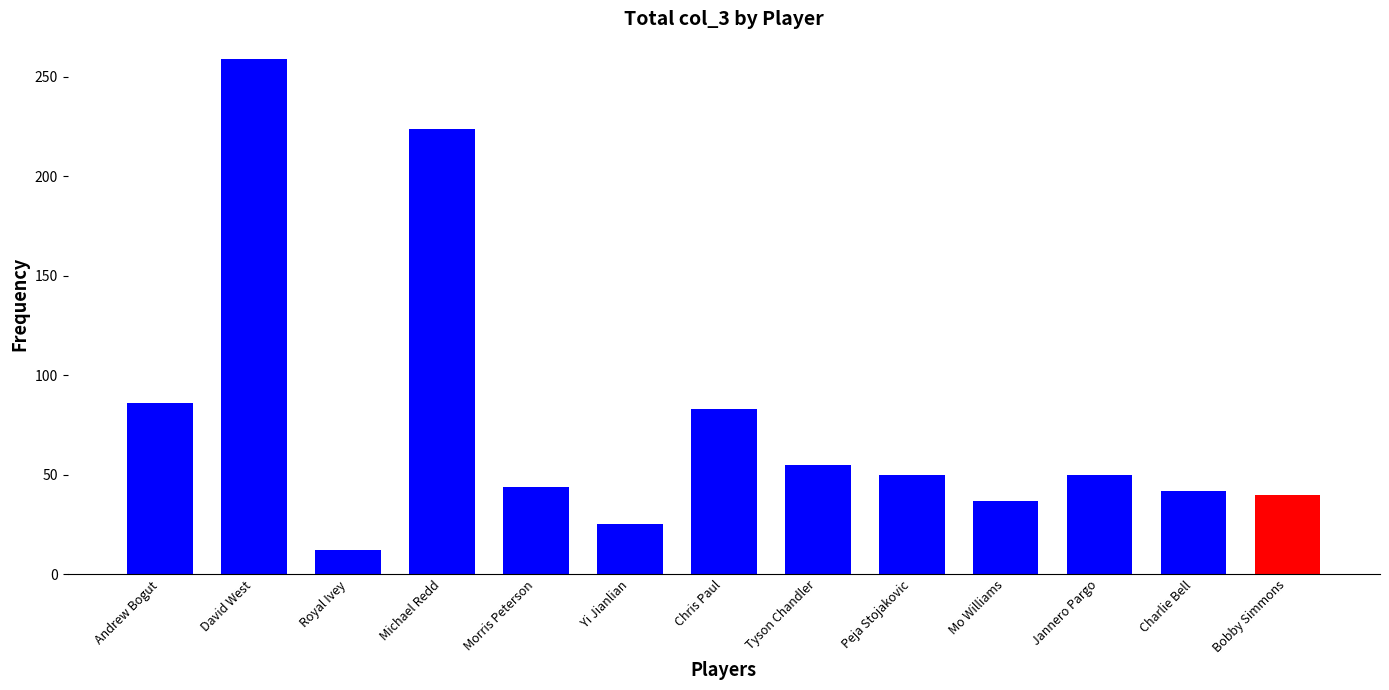

What value does the data have at David West?

259